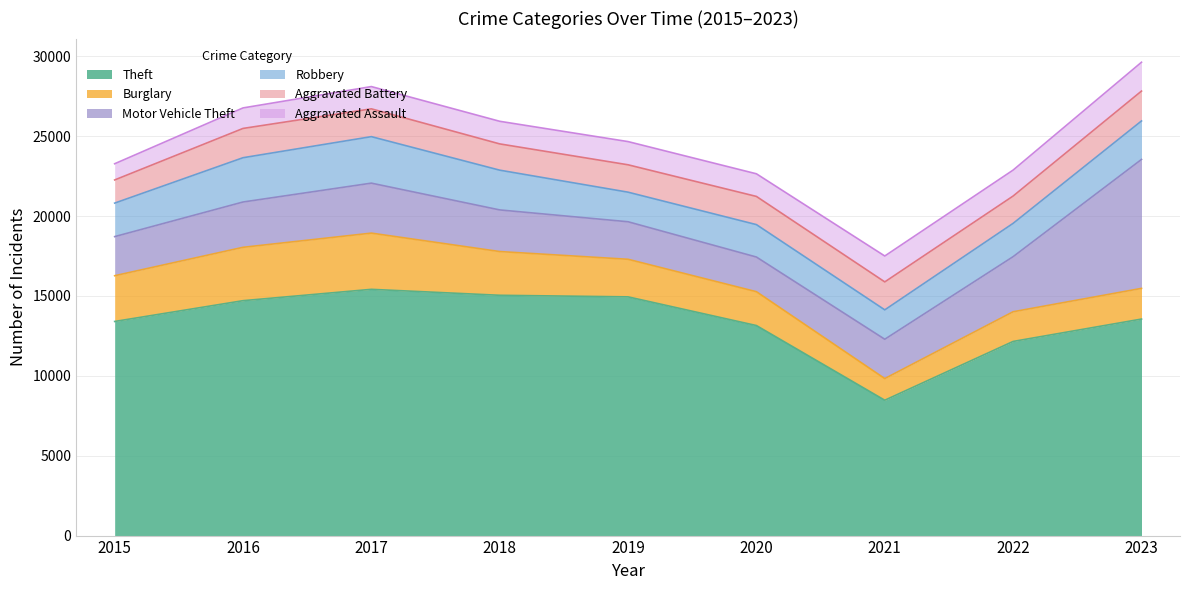

Which category has the highest value in the Theft series?

2017